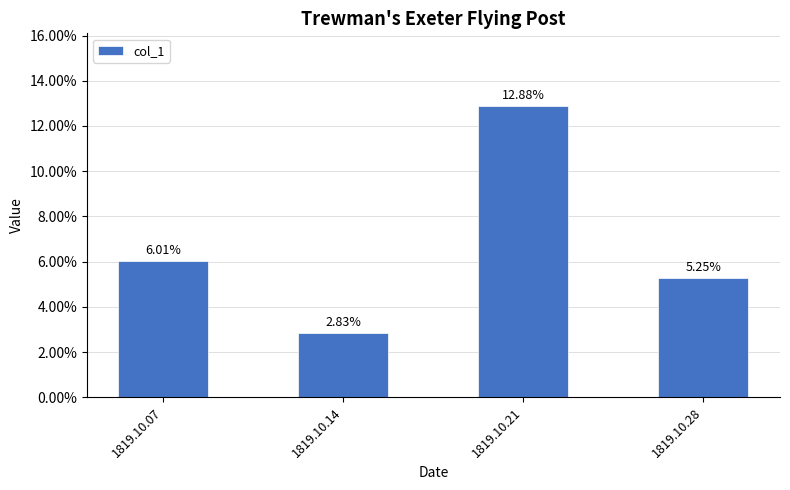

Does the chart contain any negative values?

No